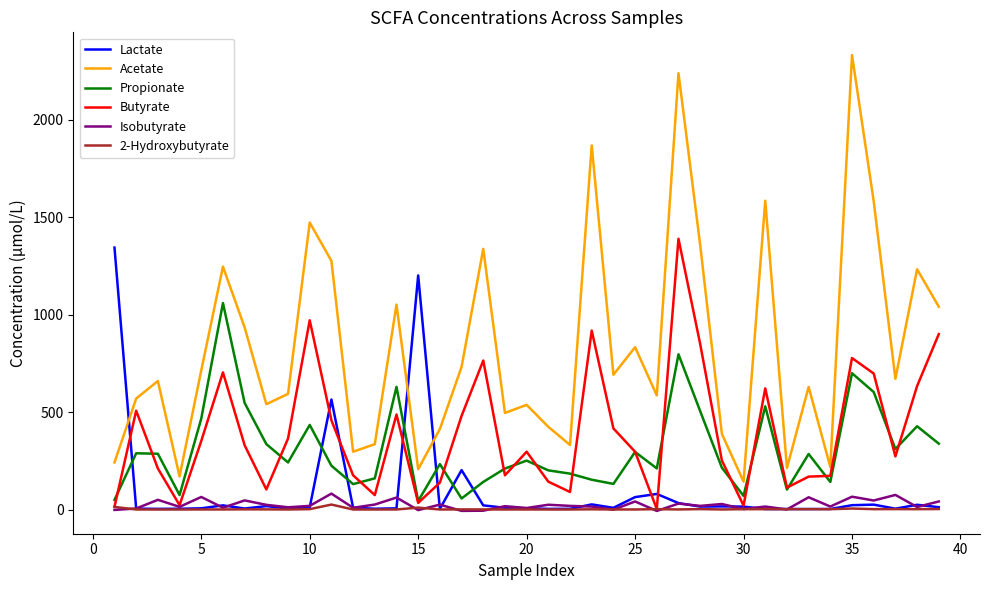

Which series has the widest spread of values?

Acetate